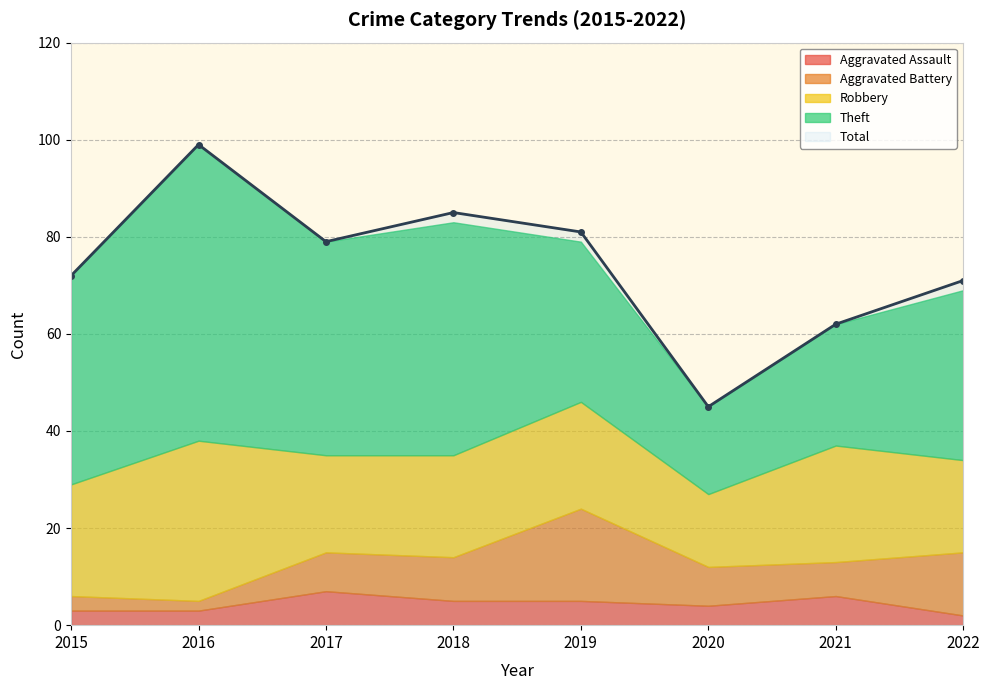

Reading left to right, extract all data points from this chart.

Aggravated Assault: 2015=3	2016=3	2017=7	2018=5	2019=5	2020=4	2021=6	2022=2
Aggravated Battery: 2015=3	2016=2	2017=8	2018=9	2019=19	2020=8	2021=7	2022=13
Robbery: 2015=23	2016=33	2017=20	2018=21	2019=22	2020=15	2021=24	2022=19
Theft: 2015=43	2016=61	2017=44	2018=48	2019=33	2020=18	2021=25	2022=35
Total: 2015=72	2016=99	2017=79	2018=85	2019=81	2020=45	2021=62	2022=71